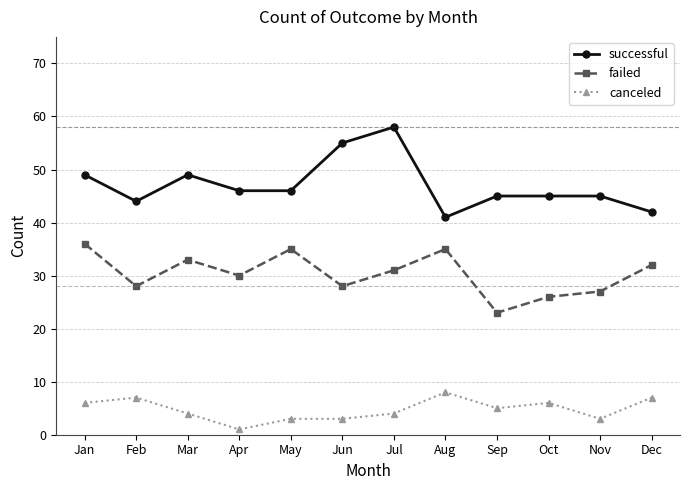

Where is the first local maximum for failed?

Mar